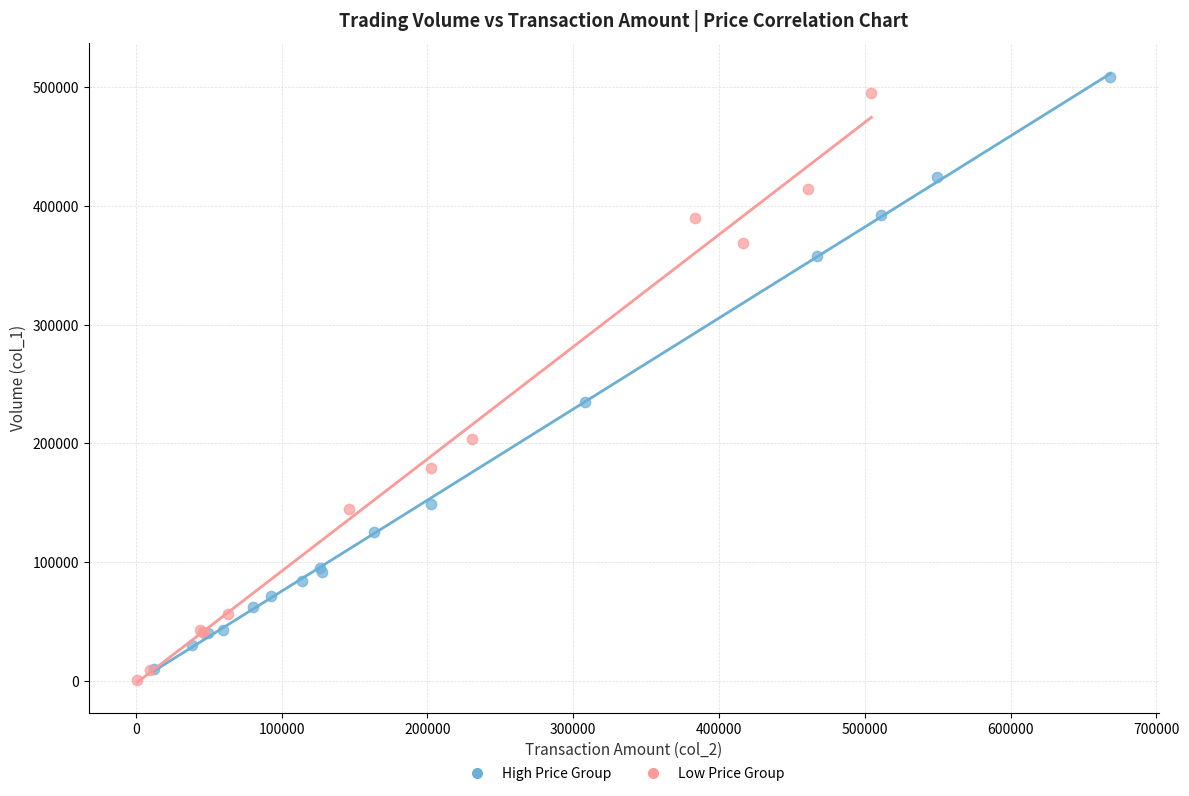

Which series reaches the maximum Y coordinate?

High Price Group